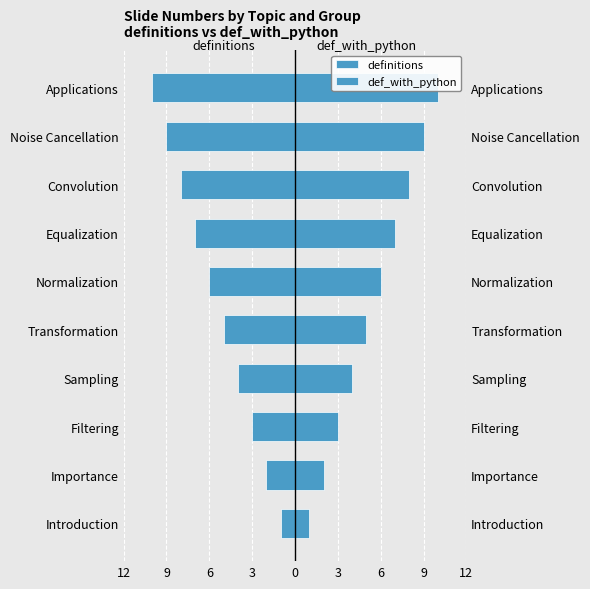

Reading left to right, extract all data points from this chart.

definitions: -1	-2	-3	-4	-5	-6	-7	-8	-9	-10
def_with_python: 1	2	3	4	5	6	7	8	9	10